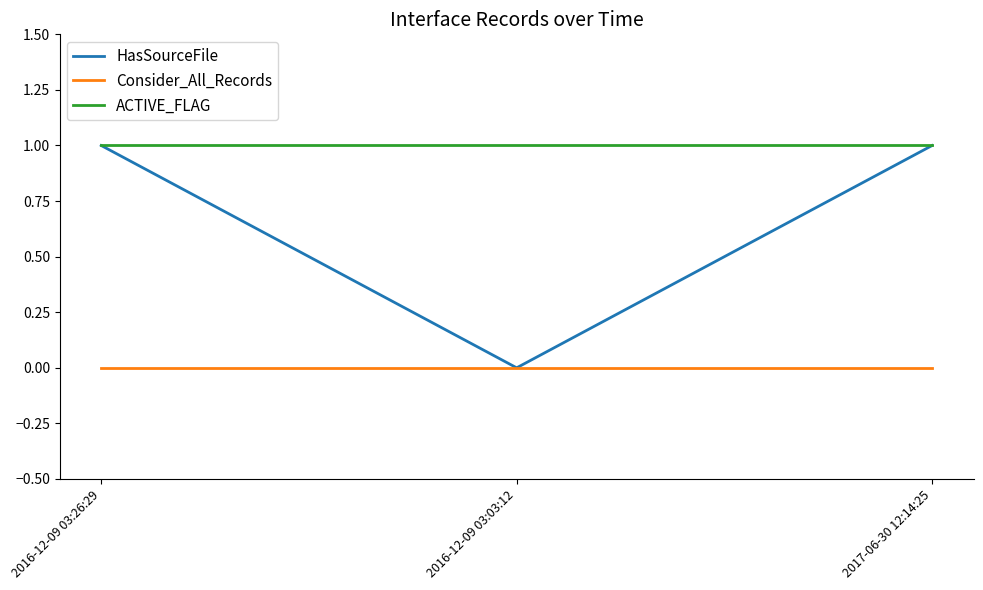

Reading left to right, what are all the values shown in this chart?

HasSourceFile: 2016-12-09 03:26:29=1	2016-12-09 03:03:12=0	2017-06-30 12:14:25=1
Consider_All_Records: 2016-12-09 03:26:29=0	2016-12-09 03:03:12=0	2017-06-30 12:14:25=0
ACTIVE_FLAG: 2016-12-09 03:26:29=1	2016-12-09 03:03:12=1	2017-06-30 12:14:25=1